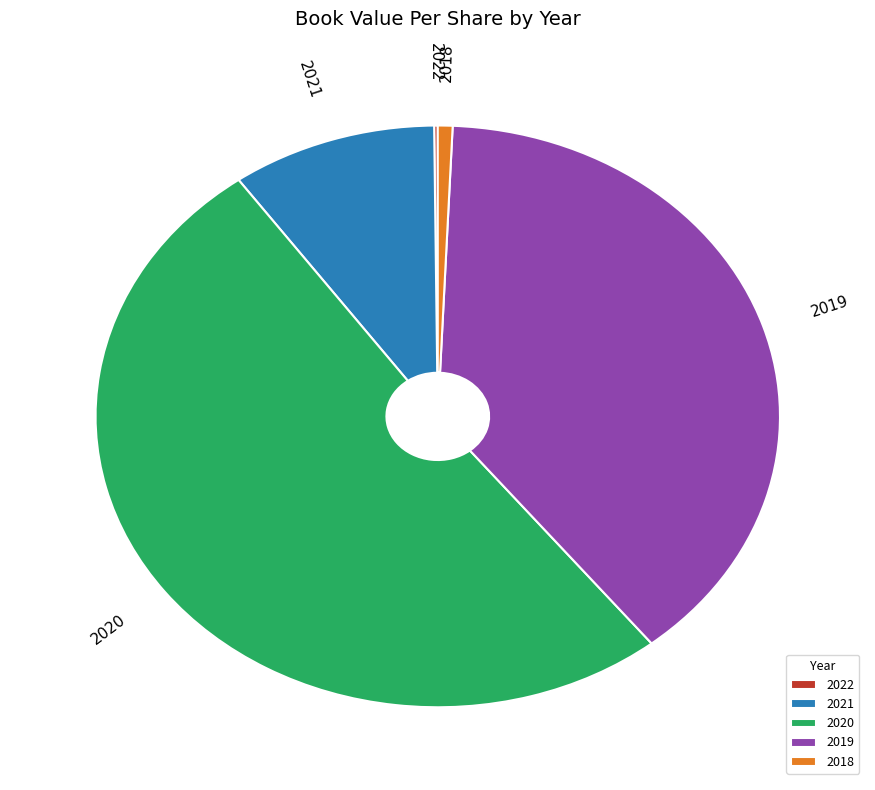

The 2021 slice represents 10% of the pie. True or false?

True